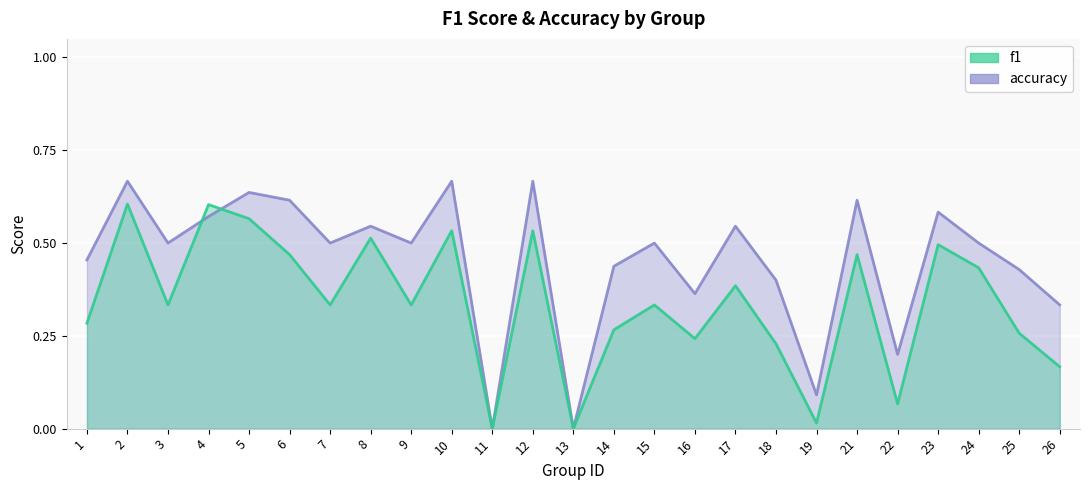

At how many categories does at least one series exceed 0?

23